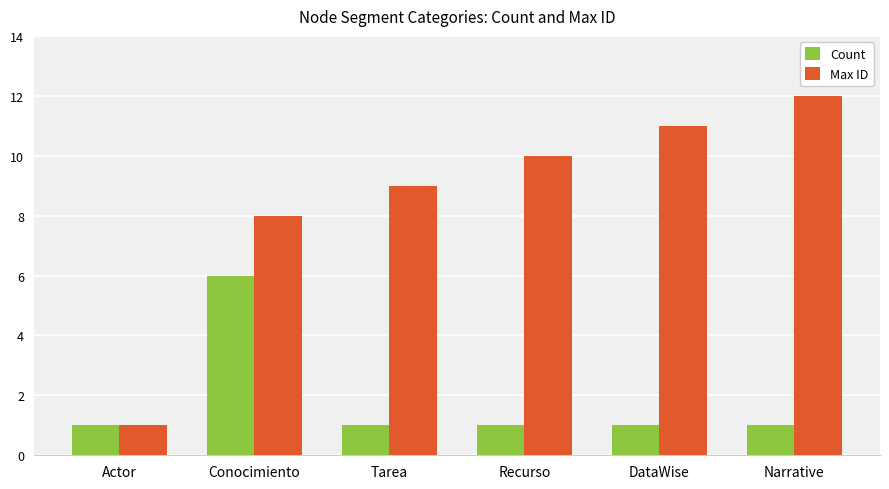

What is the spread (max minus min) of values at Conocimiento?

2